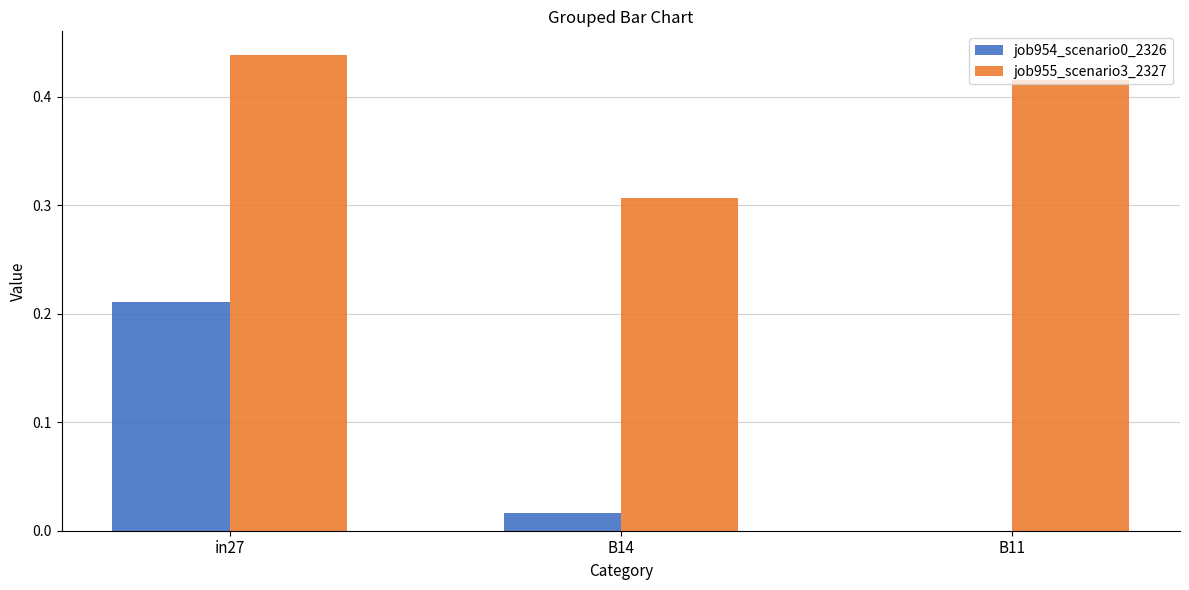

How many groups of bars are there?

3